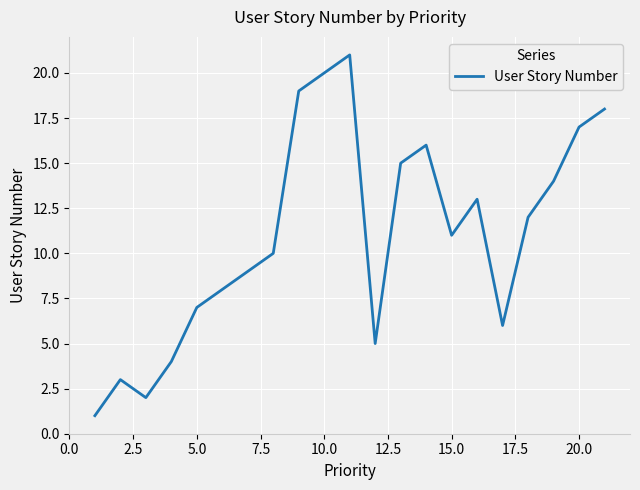

What is the difference between the maximum and minimum values?

20